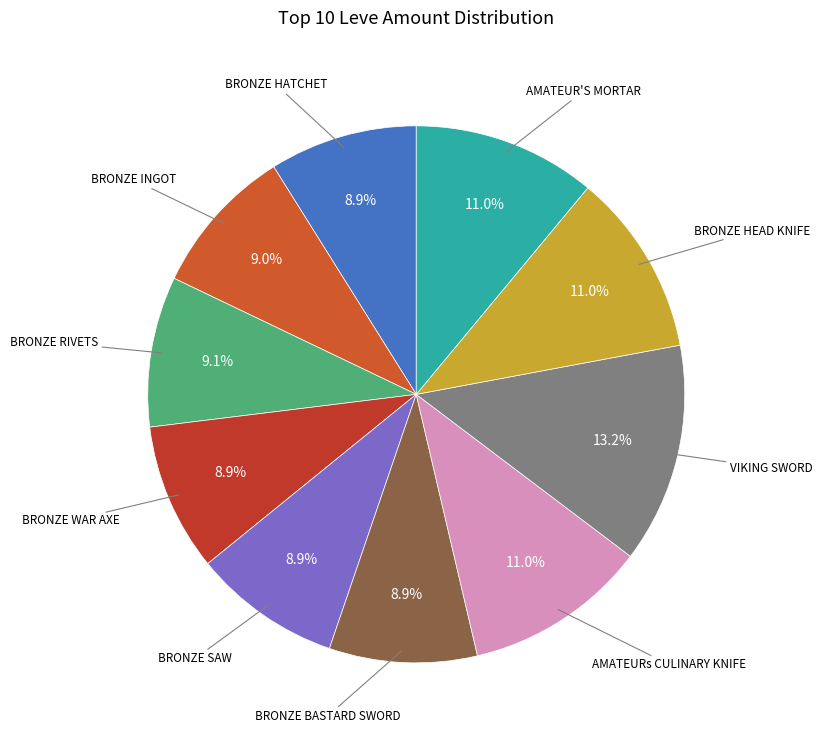

Which category has the biggest portion of the pie?

VIKING SWORD